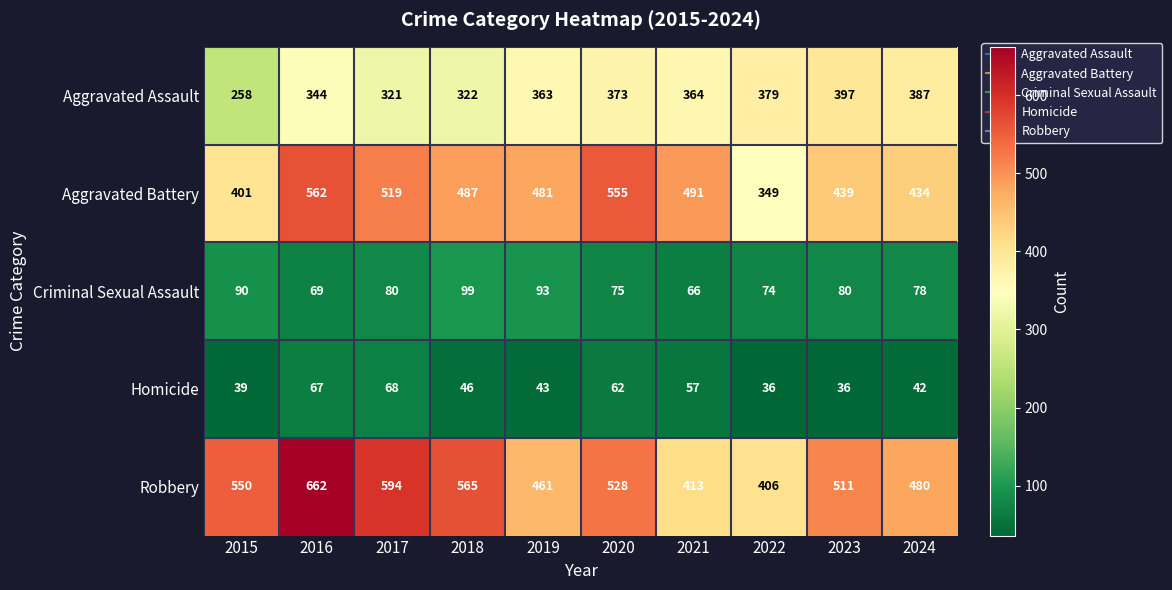

What is the difference between the highest and lowest values at 2017?

526